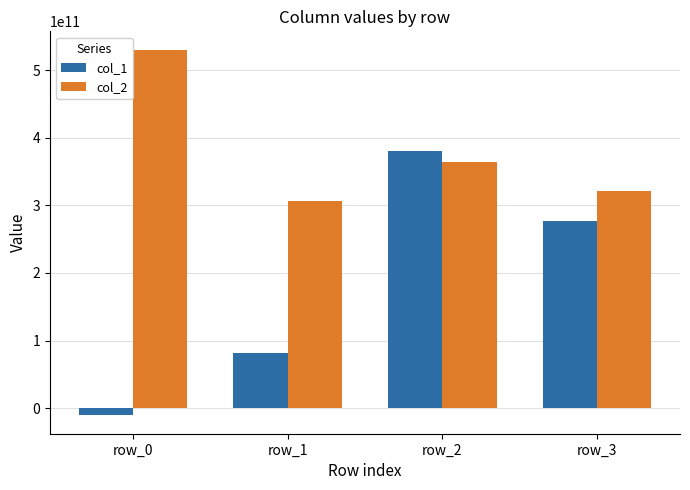

At which label is col_2 closest to 418137425076?

row_2